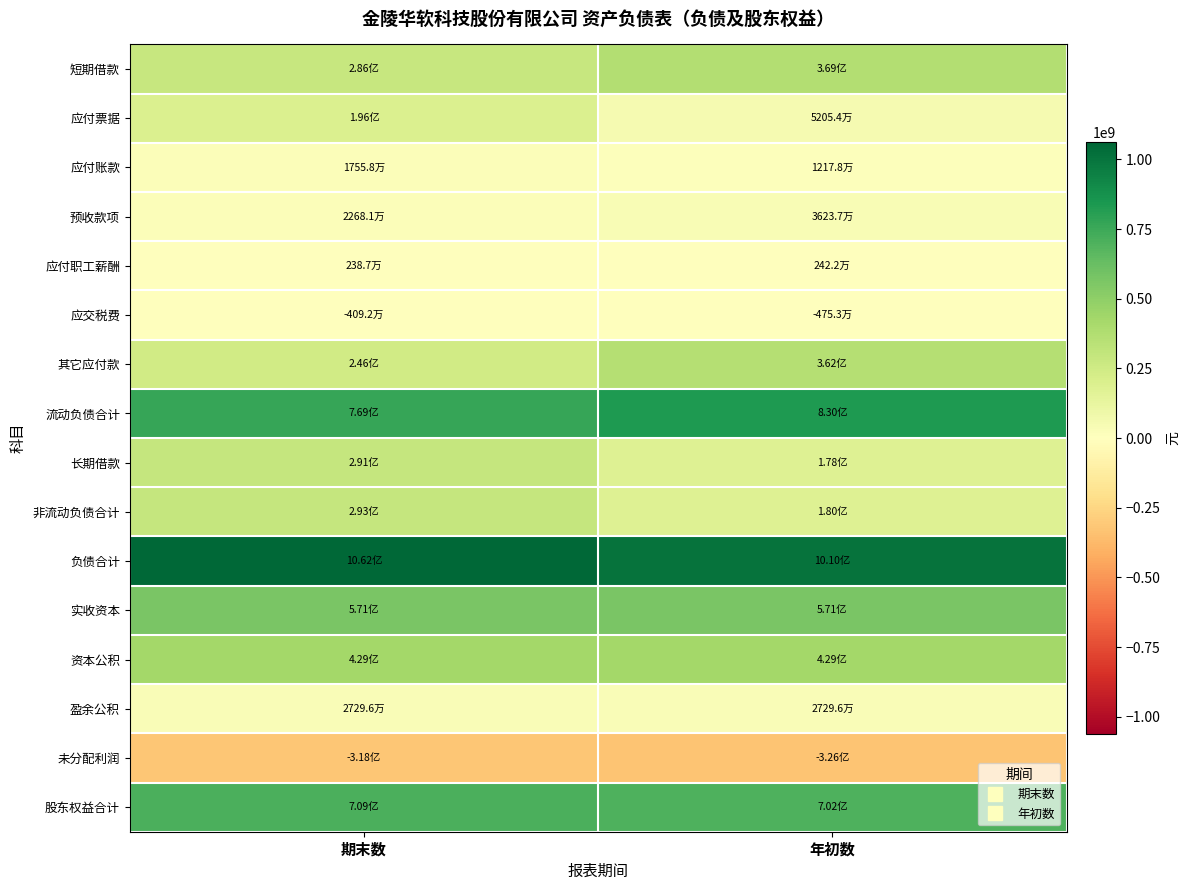

Which label corresponds to the largest value in the chart?

期末数